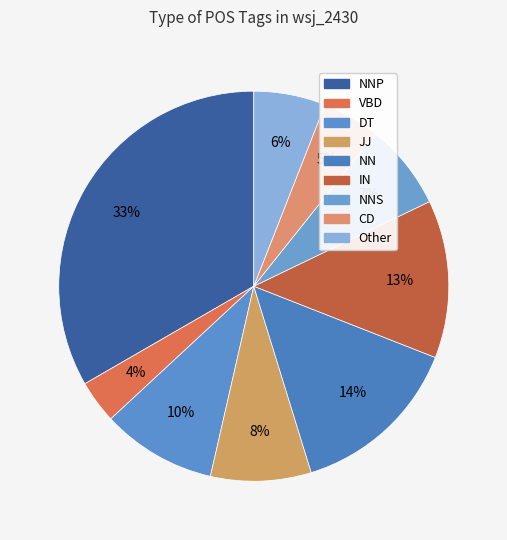

How many segments does this pie chart have?

9